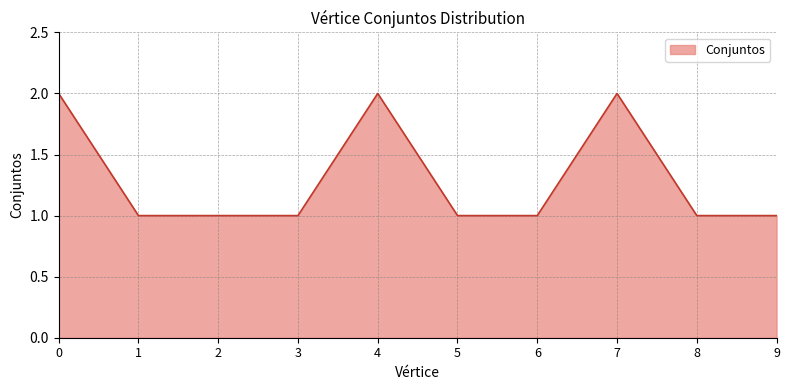

Reading left to right, extract all data points from this chart.

0=2	1=1	2=1	3=1	4=2	5=1	6=1	7=2	8=1	9=1